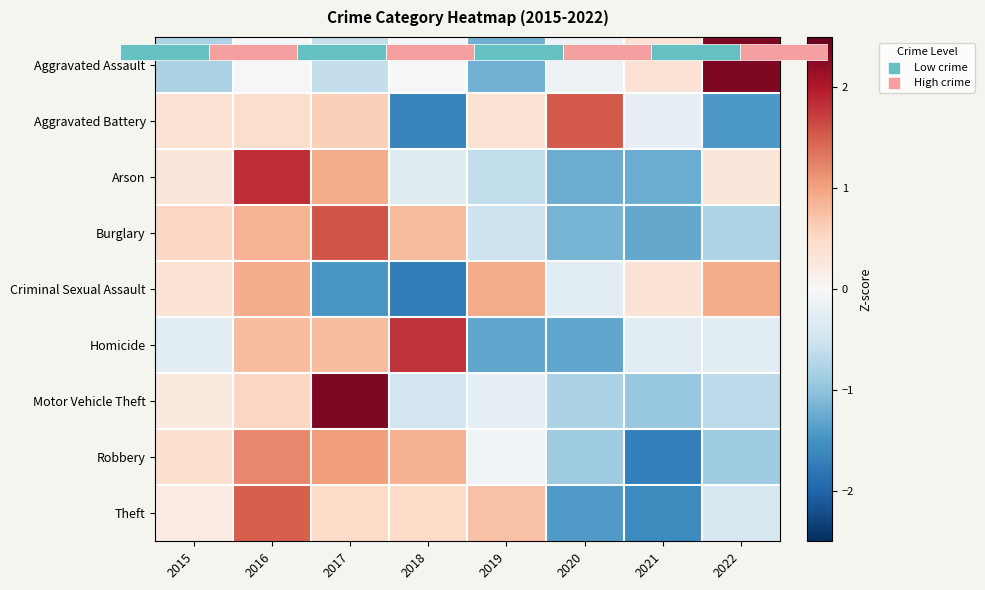

Read the Motor Vehicle Theft value at 2021.

-1.0